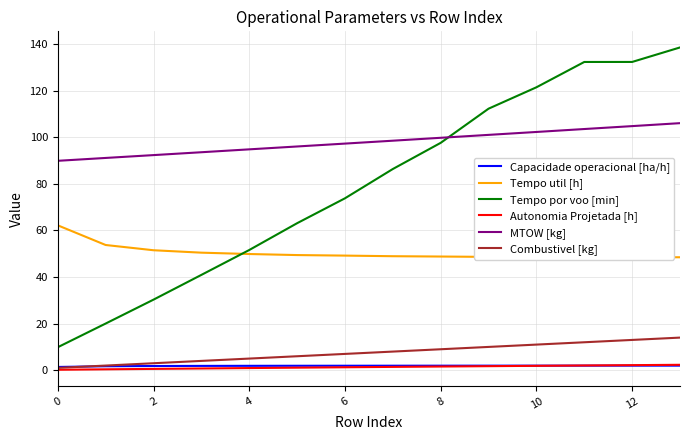

What is the difference between the maximum and minimum values in the Autonomia Projetada [h] series?

2.1